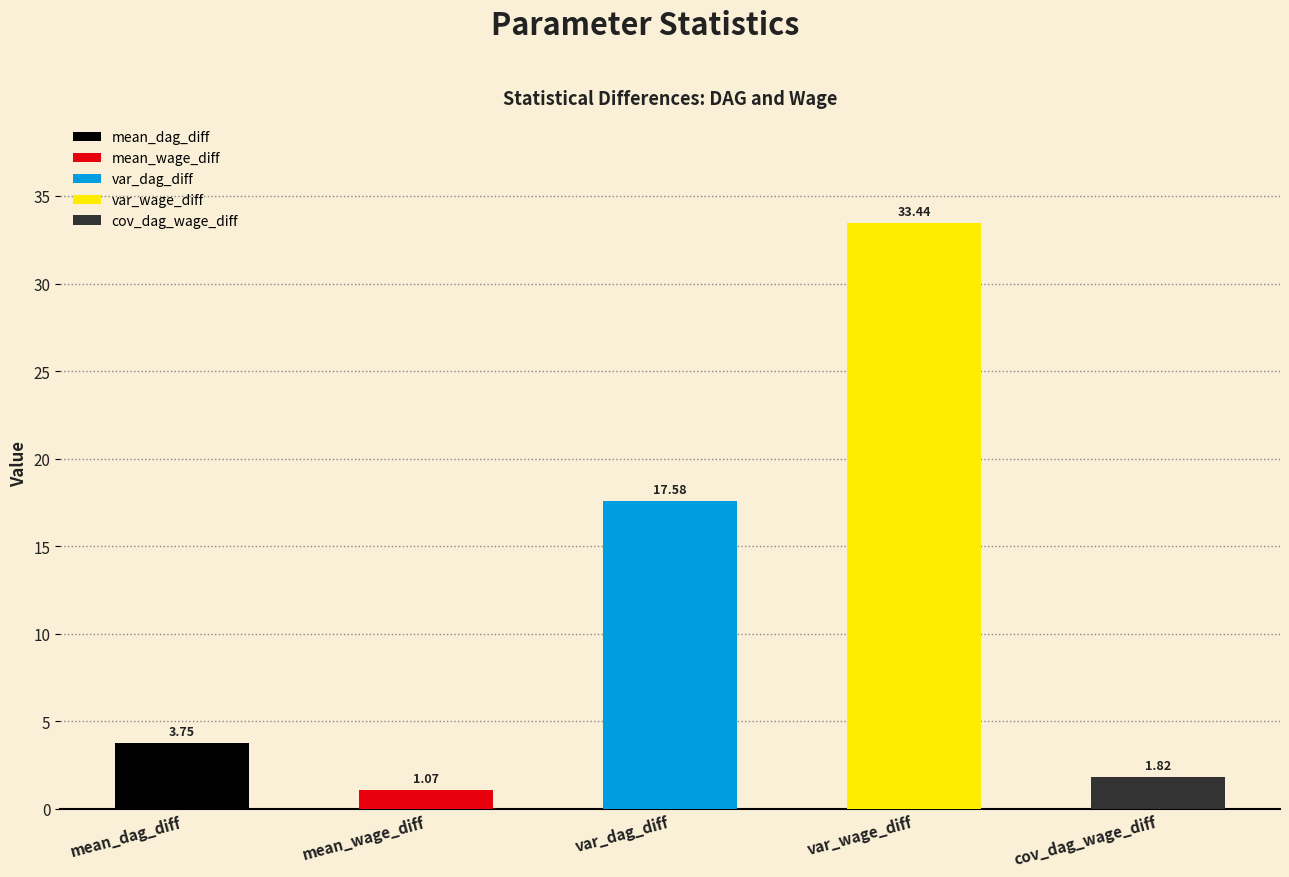

True or false: the data shows 22.0 at var_wage_diff.

False